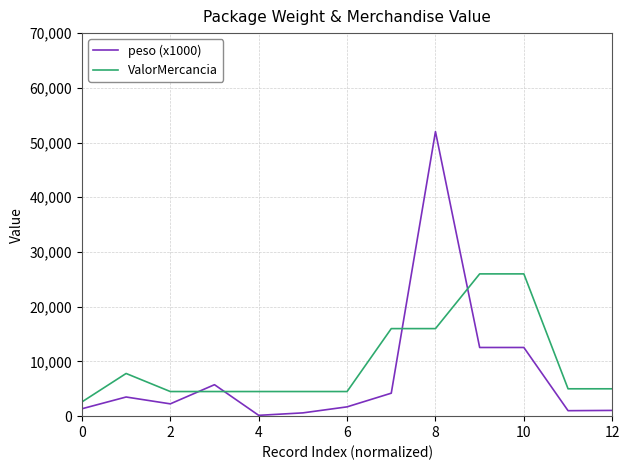

True or false: peso (x1000) and ValorMercancia cross at least once.

True